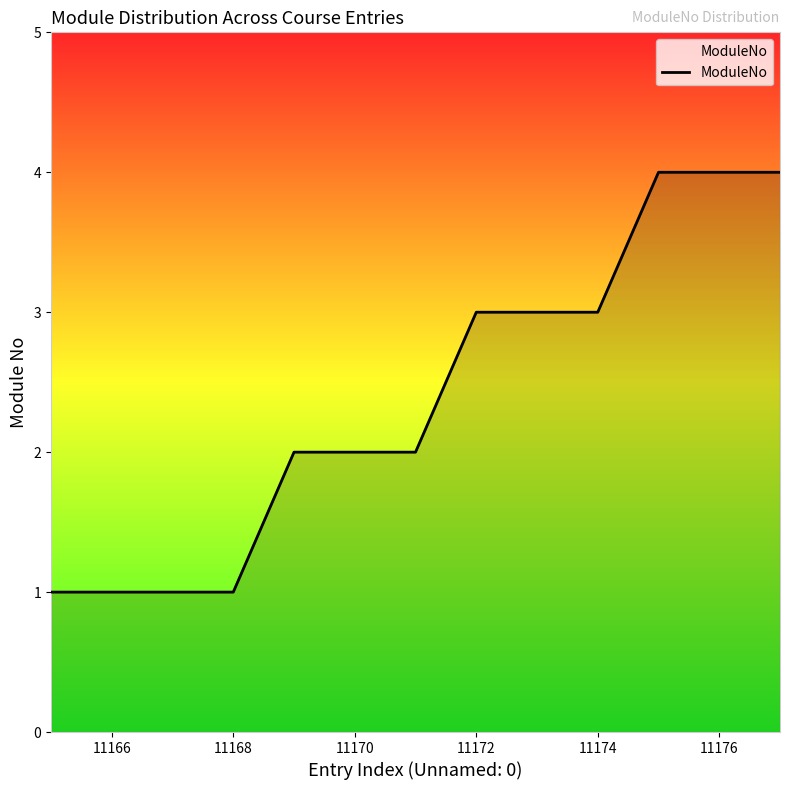

What is the difference between the maximum and minimum values?

3